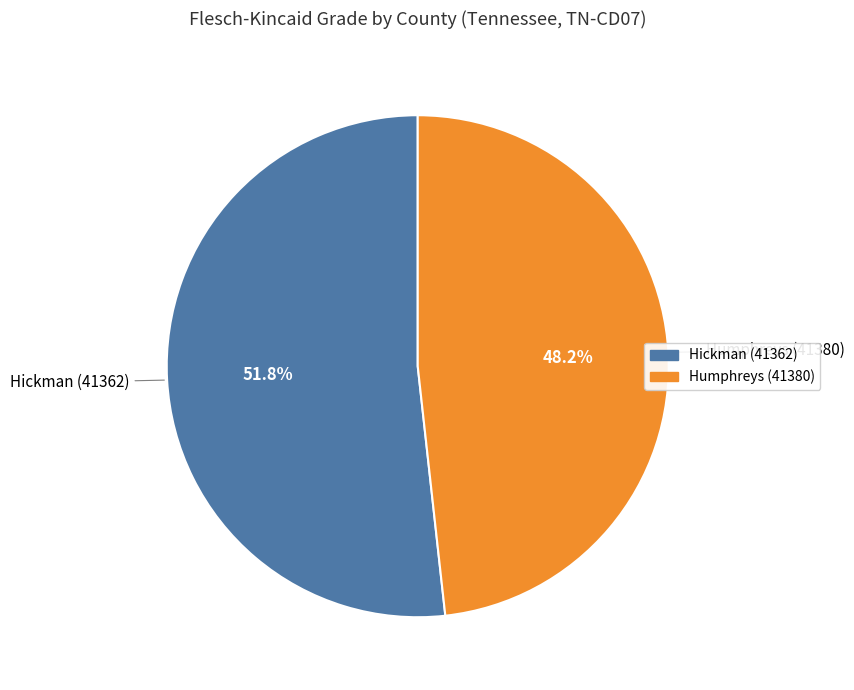

Which has a higher value, Humphreys (41380) or Hickman (41362)?

Hickman (41362)